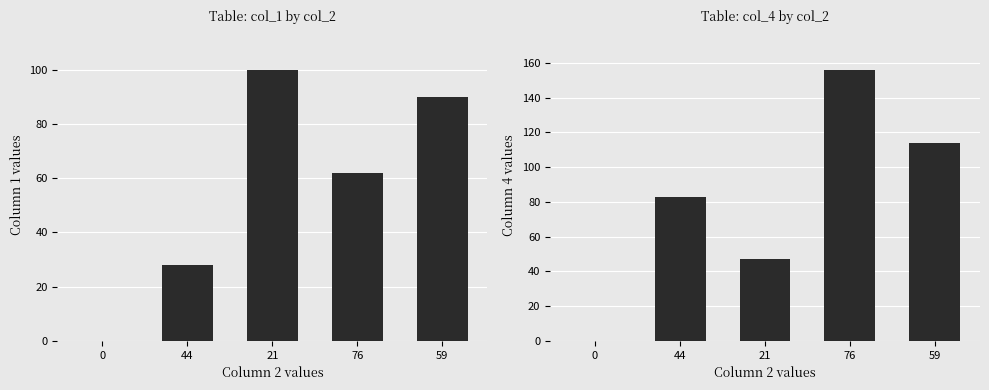

What is the sum of all 3 values?

400